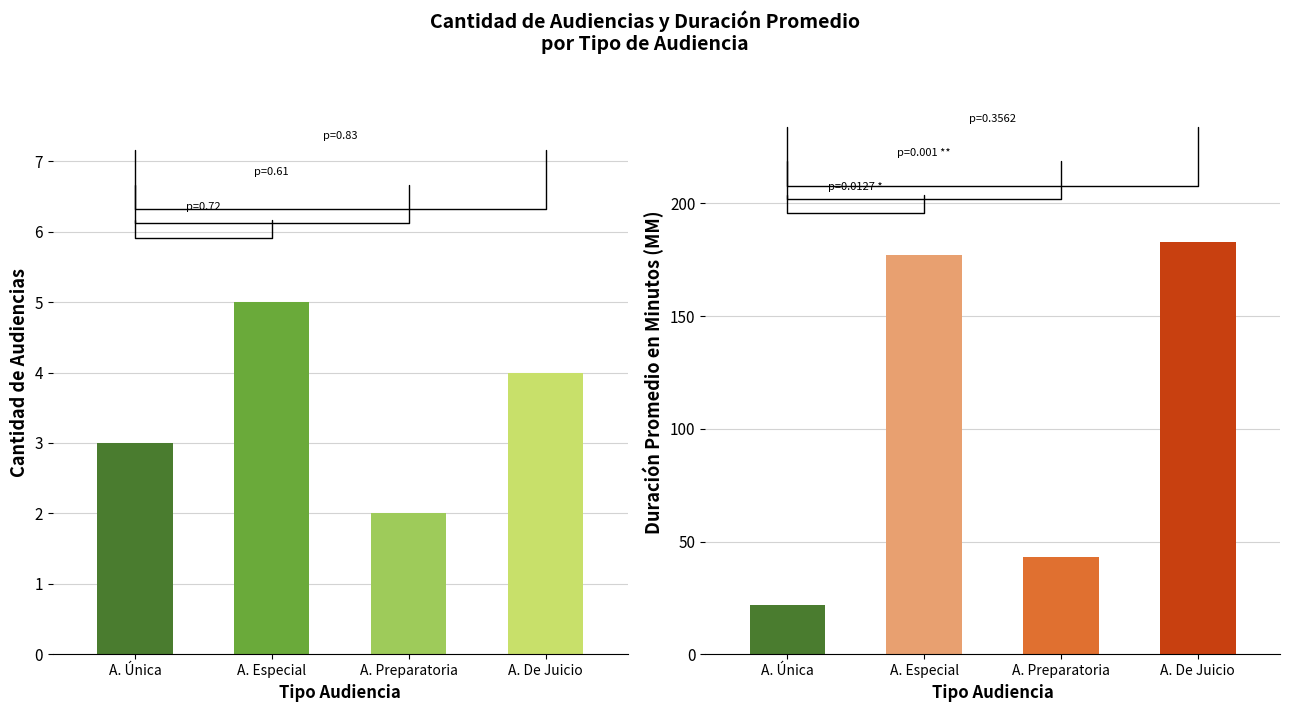

What is the difference between the highest and lowest values at A. De Juicio?

179